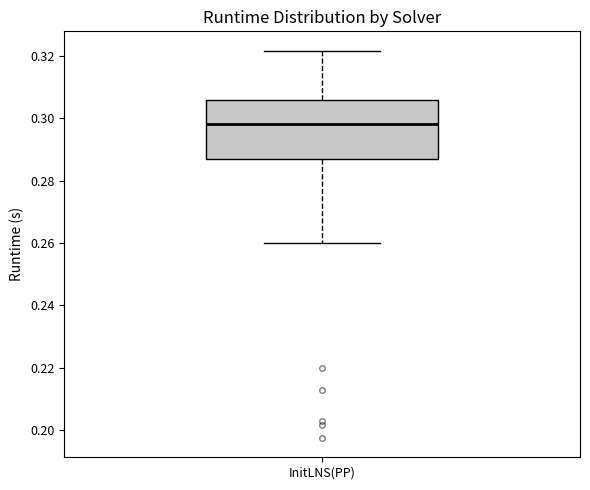

Where does the upper whisker of the box for InitLNS(PP) end on the y-axis? The values are not printed on the chart, so give them approximately, as read against the axis.

0.322